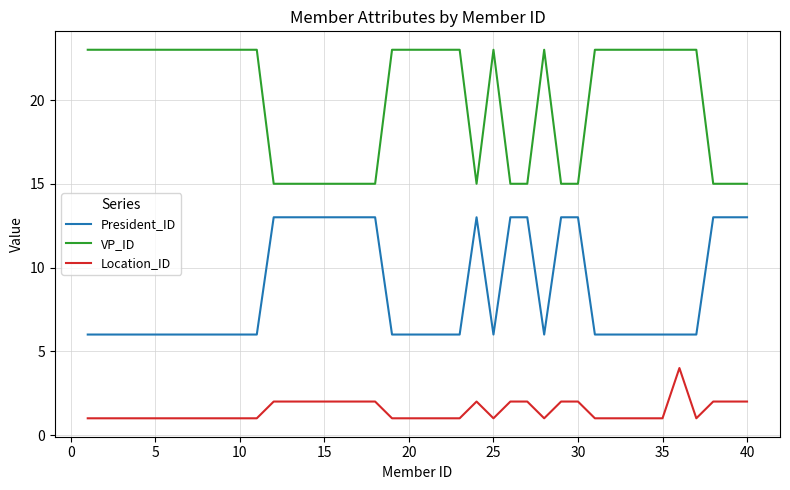

True or false: VP_ID and Location_ID cross at least once.

False